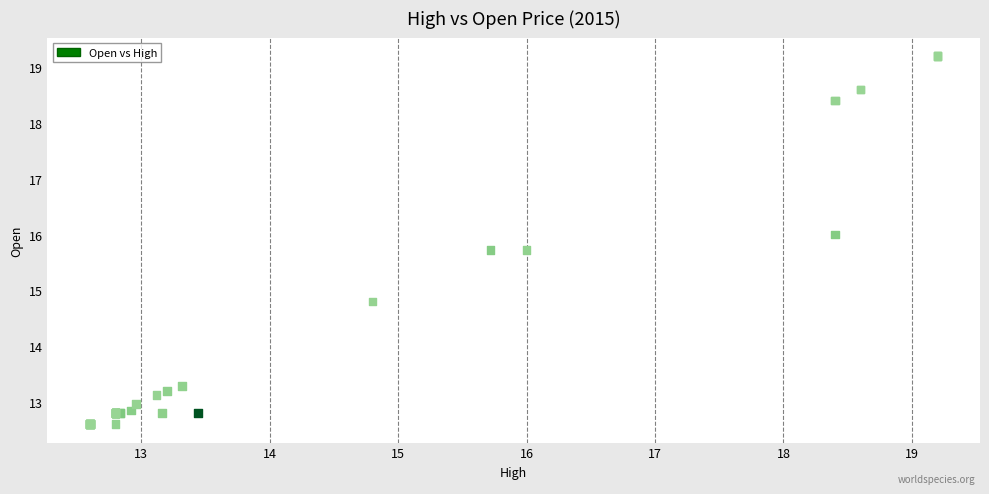

What Y value in the scatter plot is closest to 15?

14.8